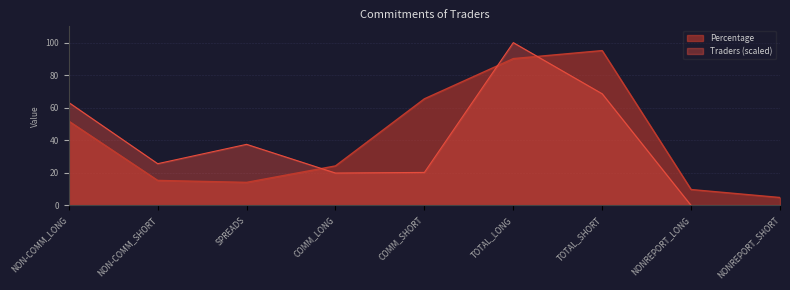

List the series in order of their peak value, highest first.

Traders (scaled), Percentage